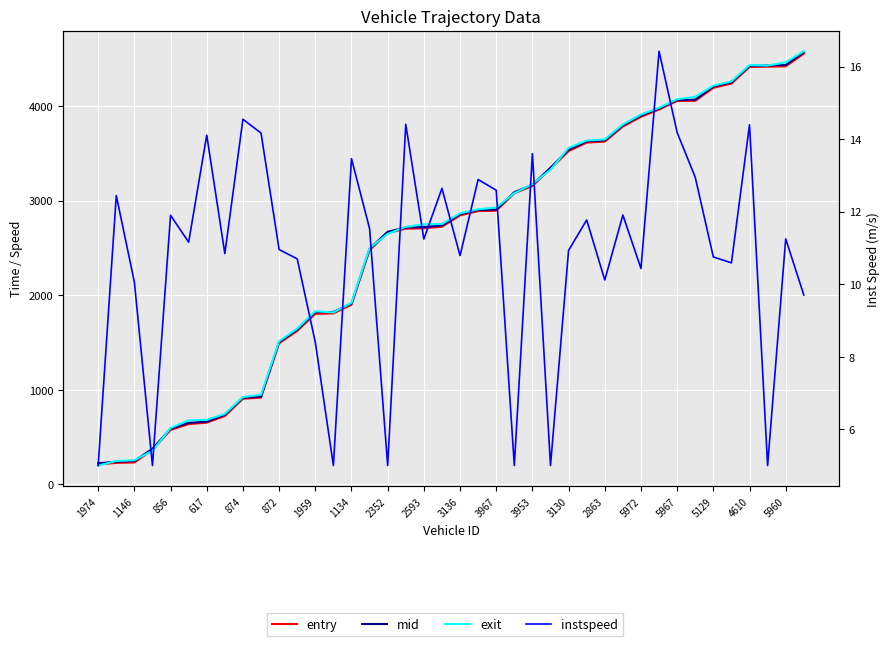

Which category has the lowest value in the entry series?

1974